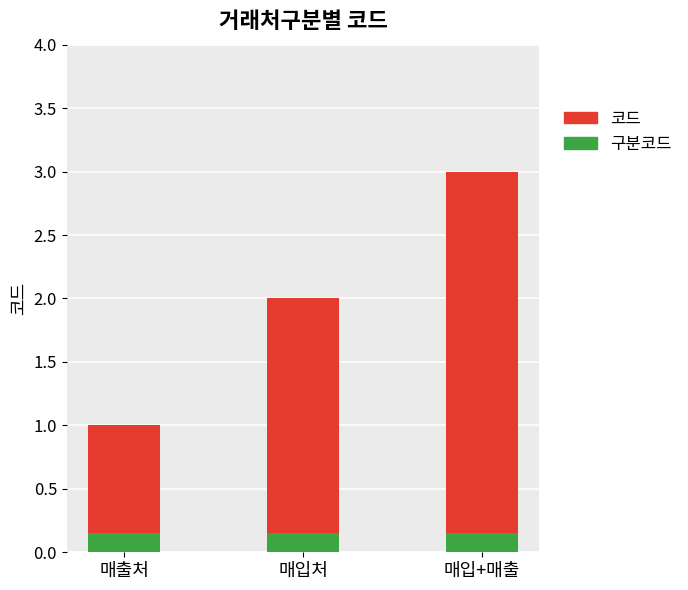

Rank the categories by 구분코드 value from highest to lowest.

매출처, 매입처, 매입+매출